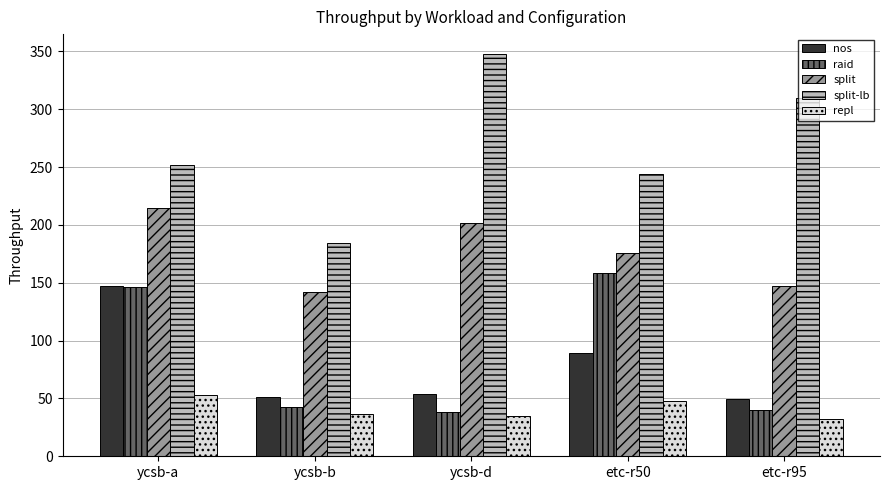

Which label corresponds to the largest value in the chart?

ycsb-d